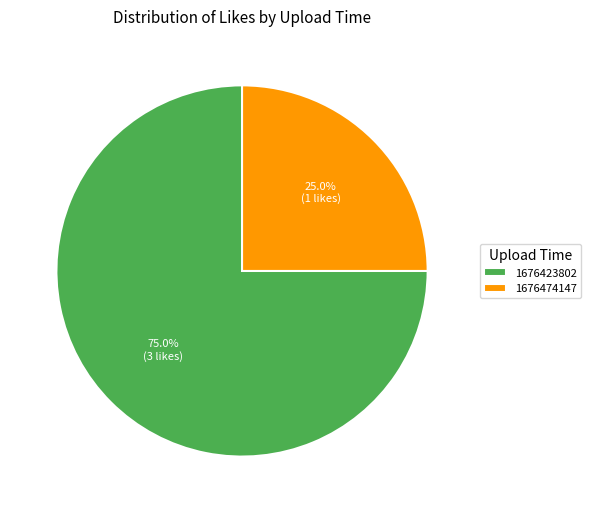

Rank the categories by value from highest to lowest.

1676423802, 1676474147